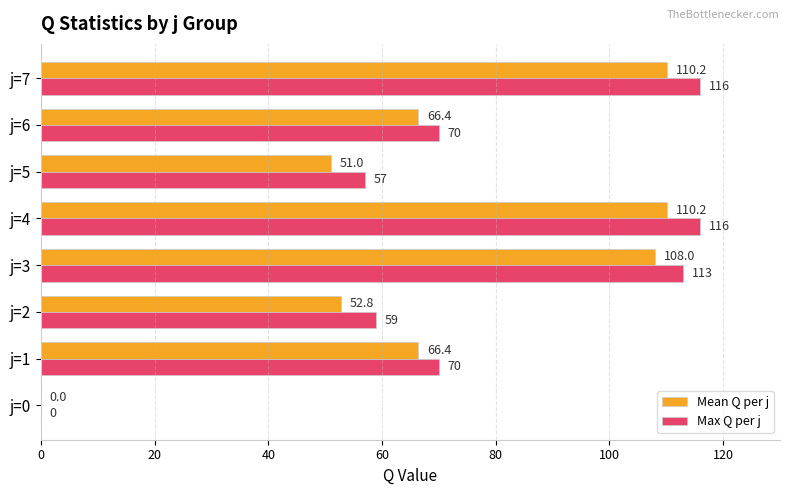

What is the sum of all Max Q per j values?

601.0